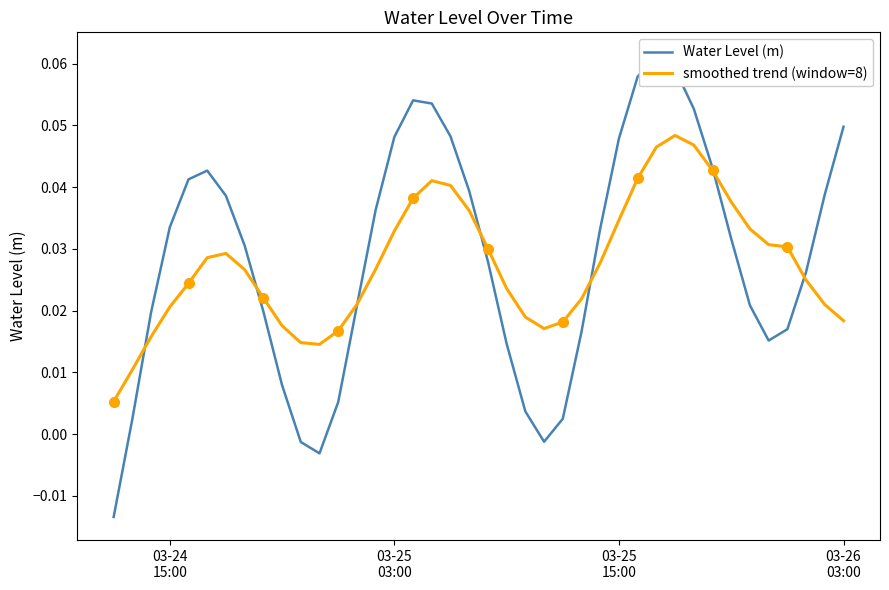

Which series has the largest total across all categories?

Water Level (m)